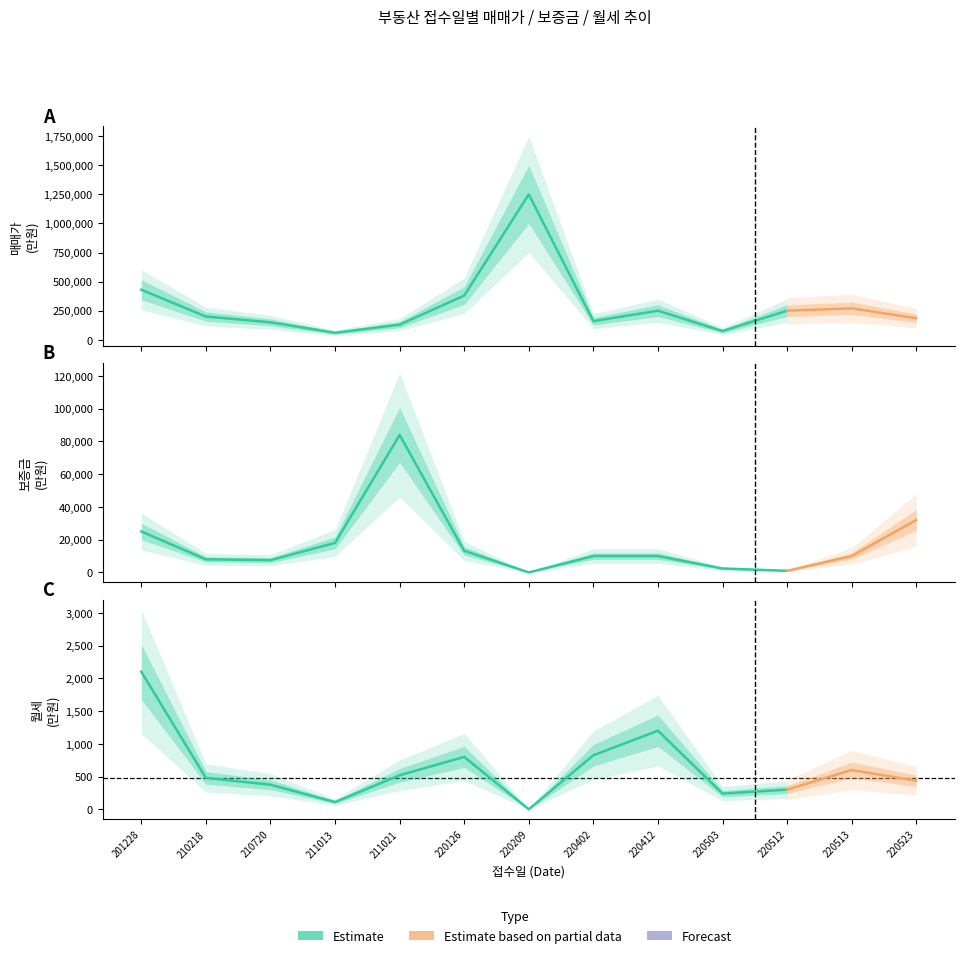

Does the chart display data point markers on the line(s)?

No